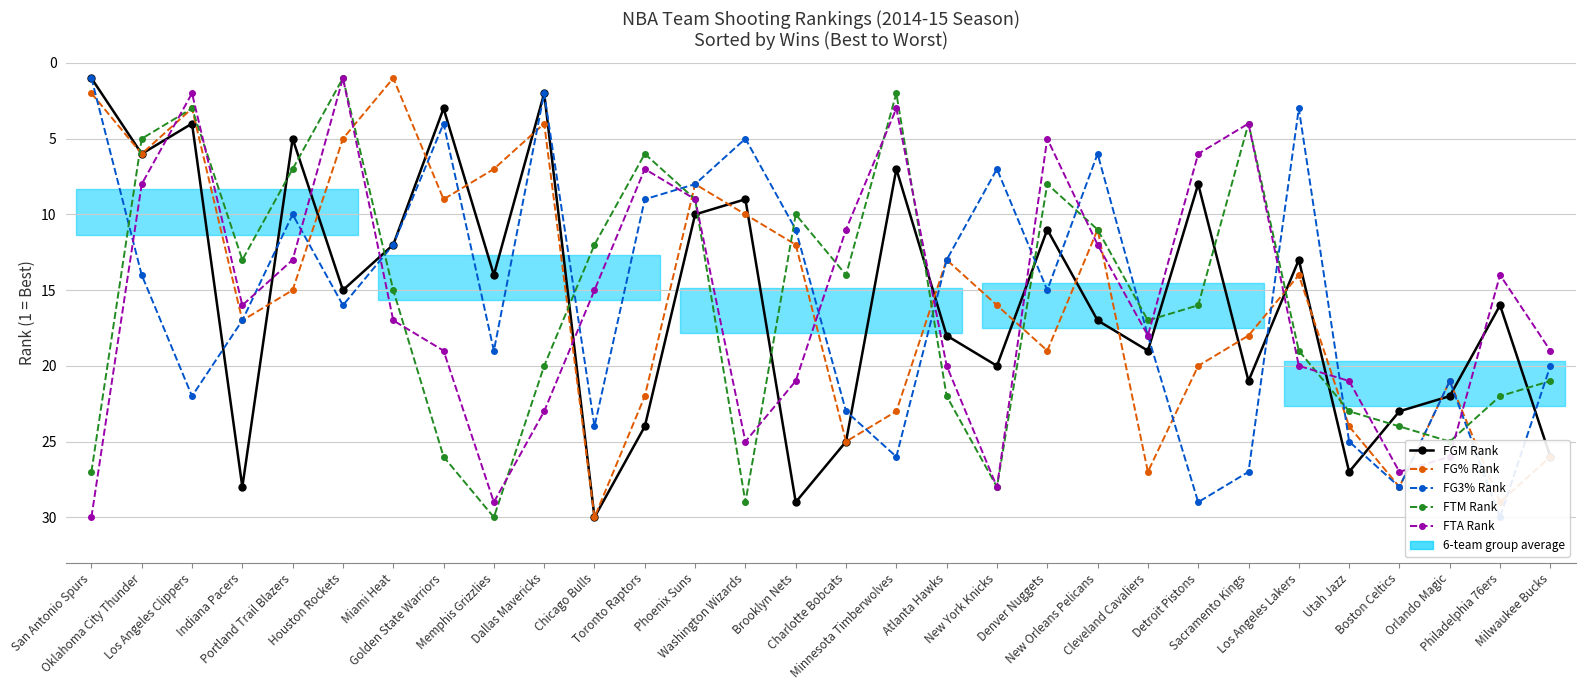

What is the label of the 25th point from the left?

Los Angeles Lakers